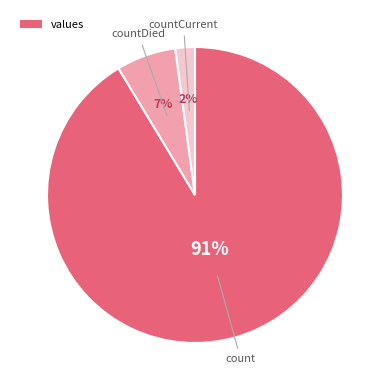

Does any single category account for the majority?

Yes